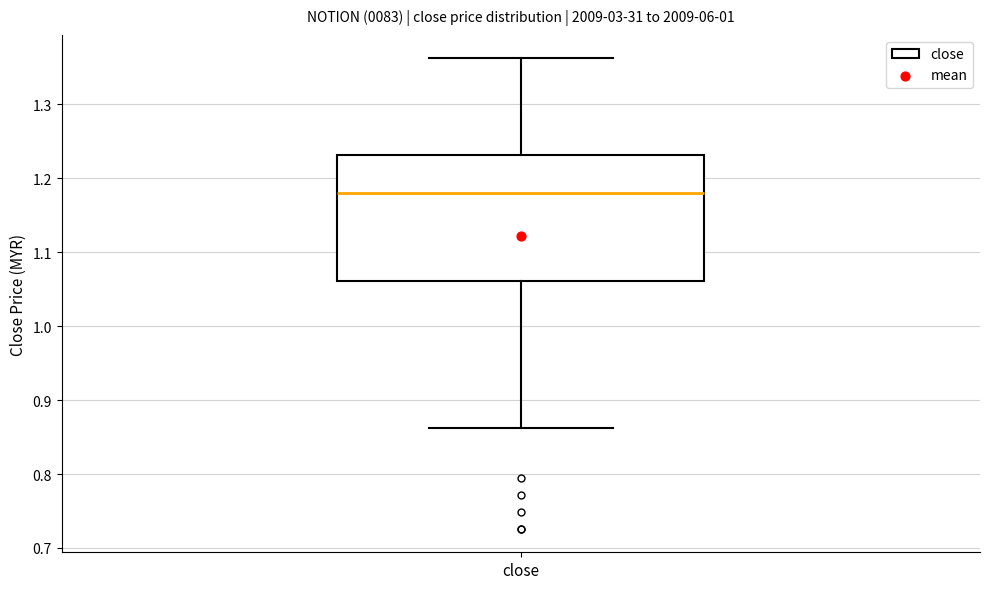

Where does the upper whisker of the box for close end on the y-axis? The values are not printed on the chart, so give them approximately, as read against the axis.

1.36